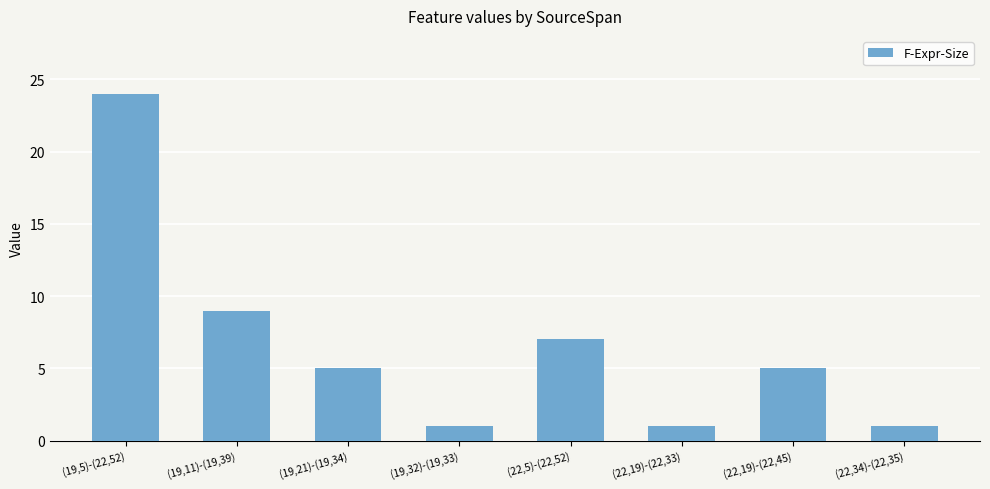

What is the maximum value shown in the chart?

24